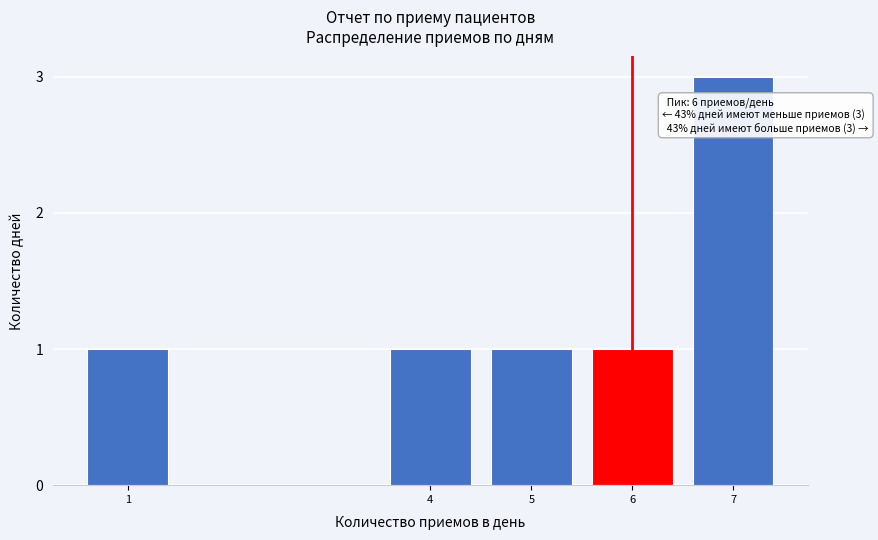

Reading left to right, extract all data points from this chart.

1	1	1	1	3